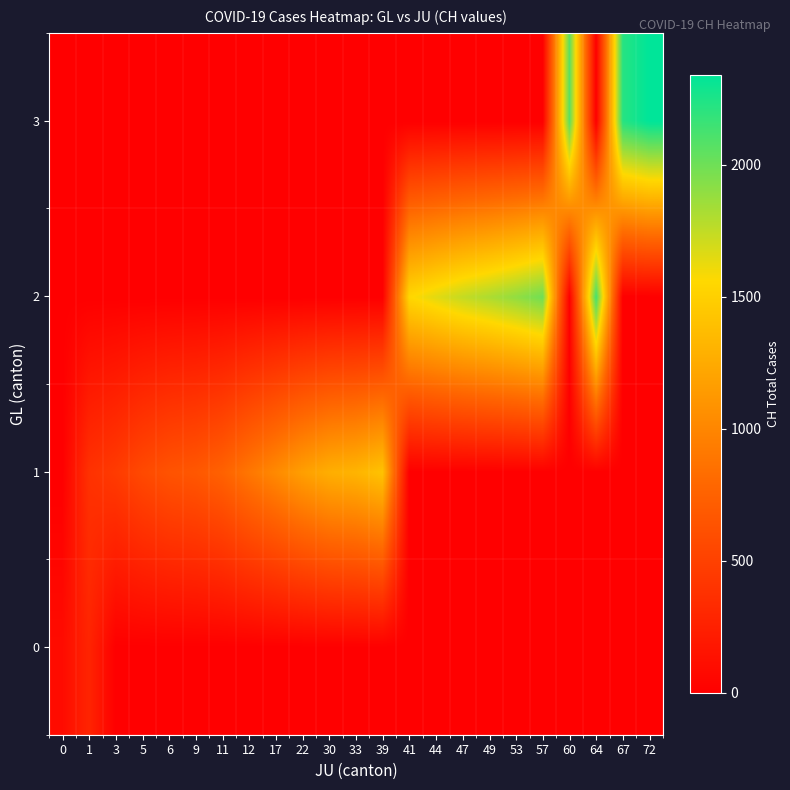

At 41, list the series in order from largest to smallest.

2, 0, 1, 3